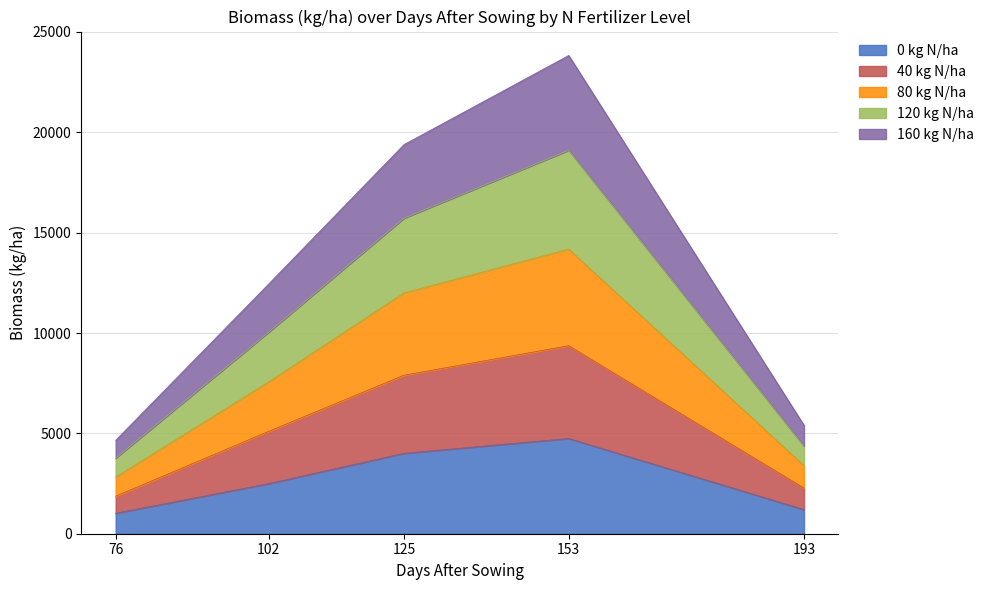

What is the lowest value of the 0 kg N/ha series?

1021